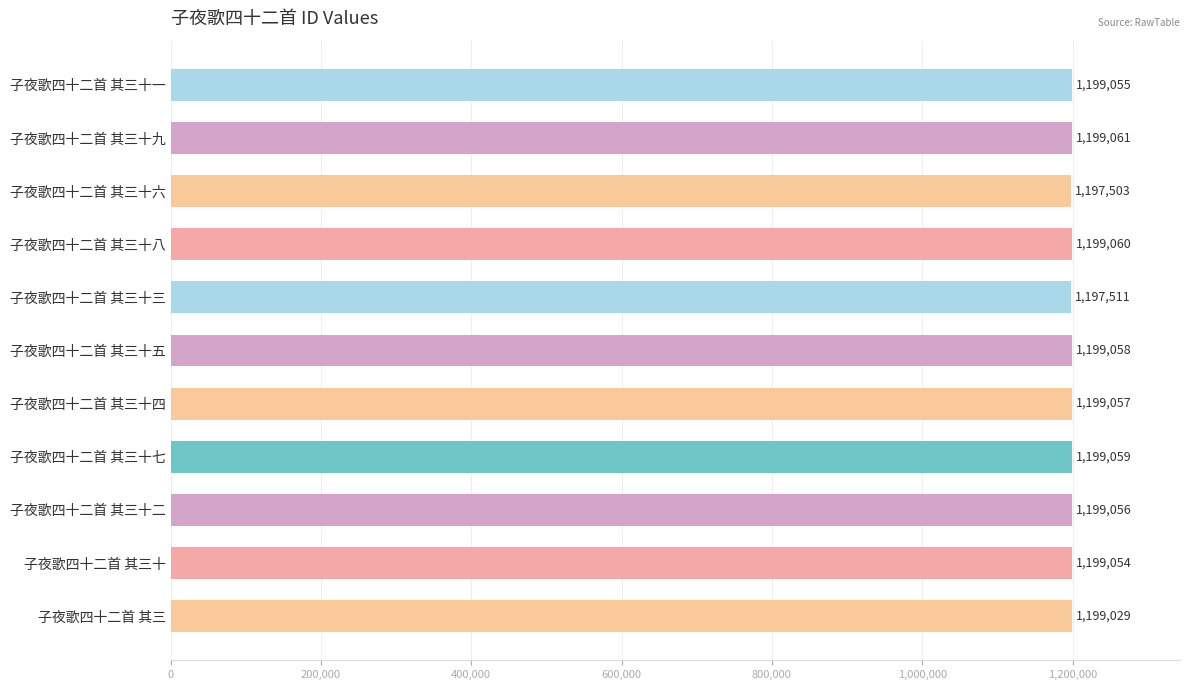

Which label corresponds to the smallest value in the chart?

子夜歌四十二首 其三十六